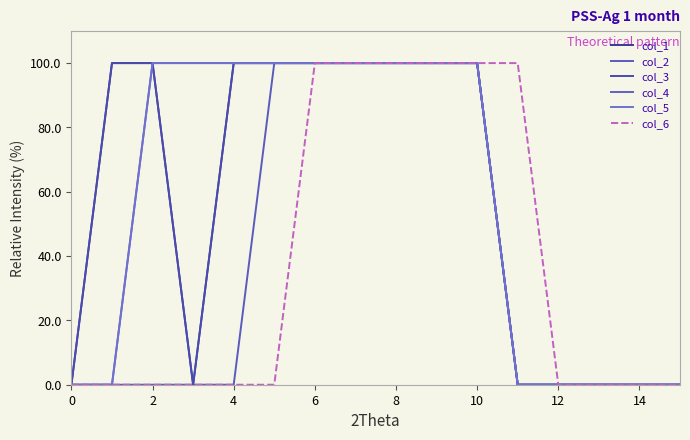

Is this an area chart (filled region under the line)?

No